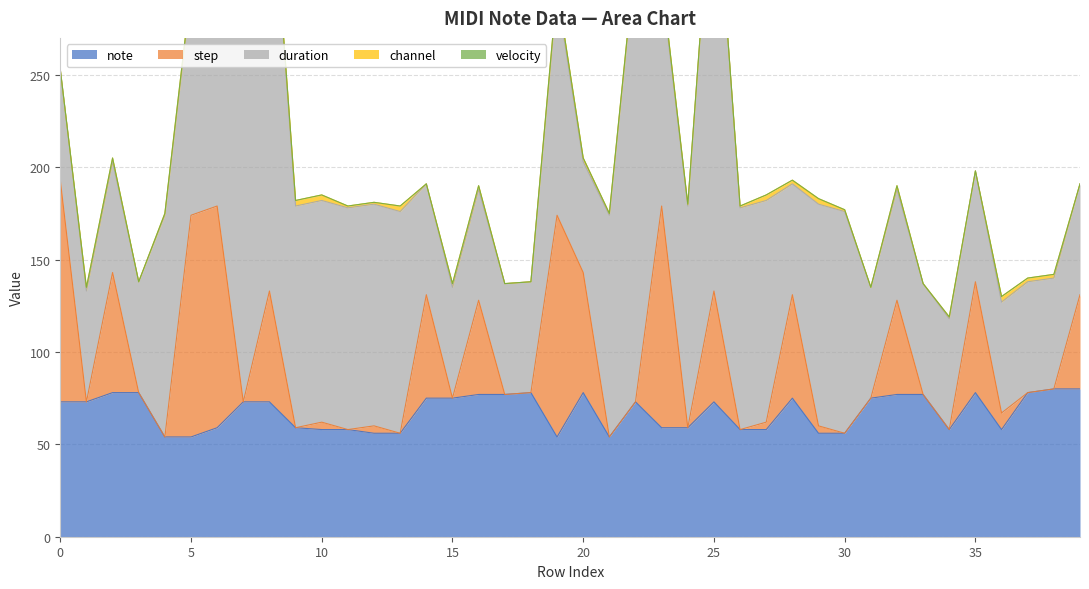

Which series has the widest spread of values?

duration